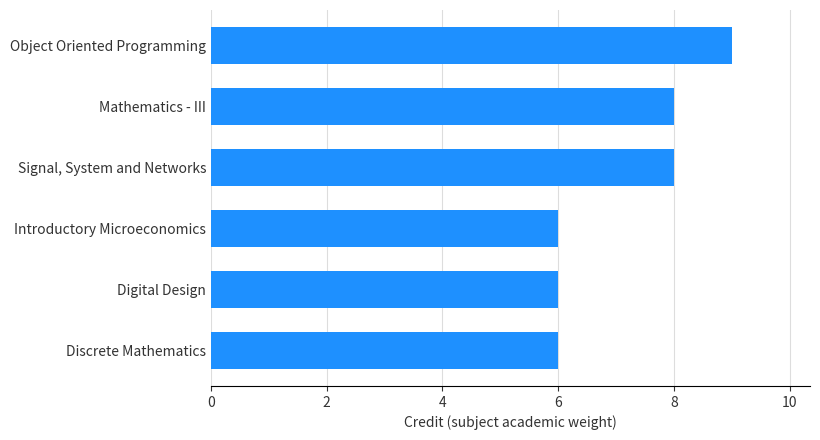

What is the difference between the maximum and minimum values?

3